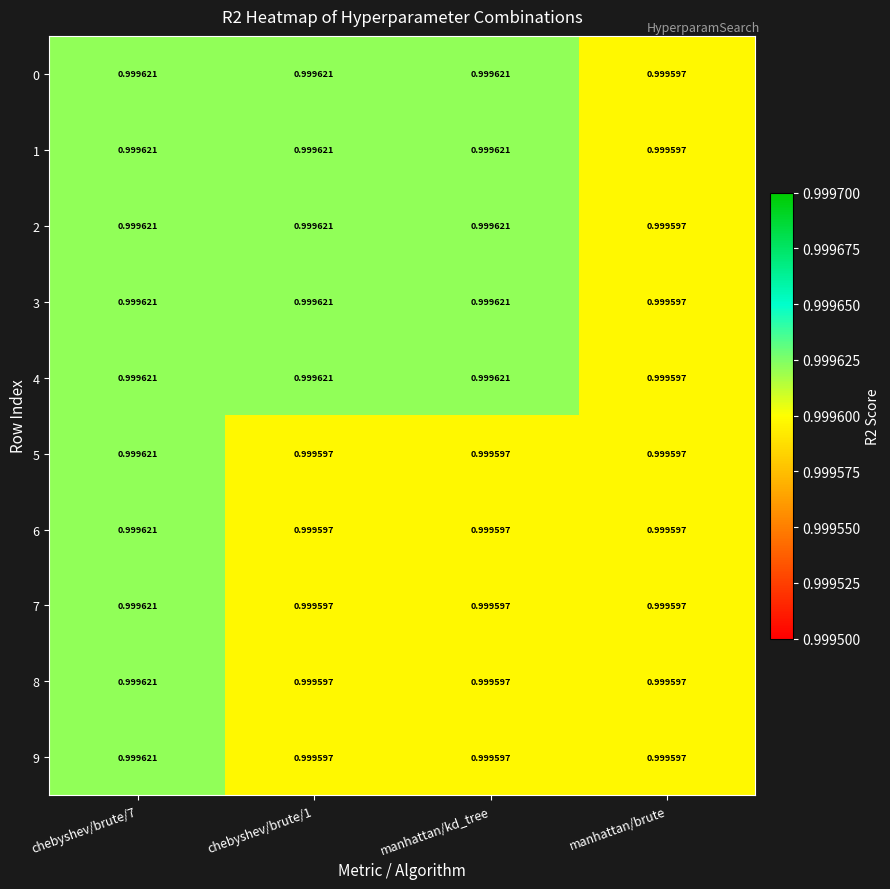

Where is 2 nearest to the value 0?

manhattan/brute